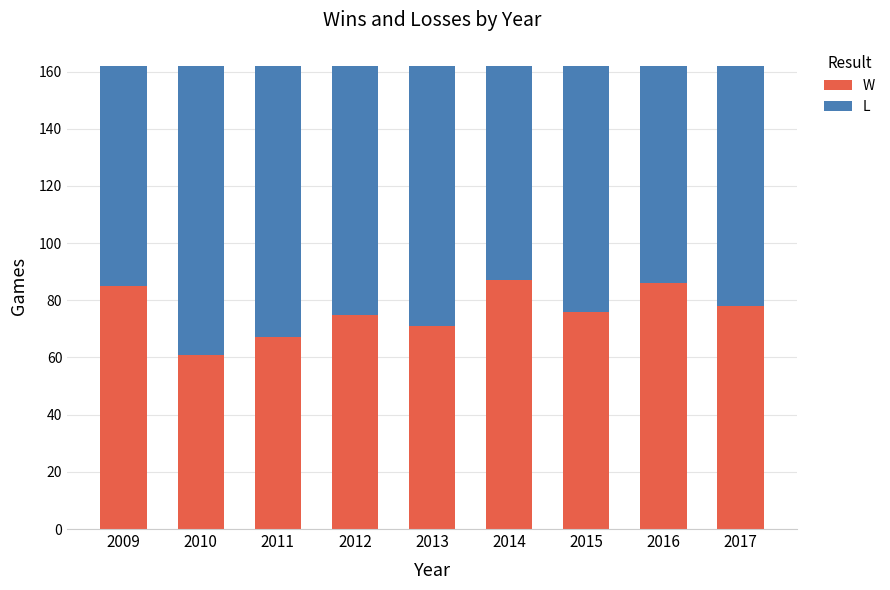

What is the minimum value for W?

61